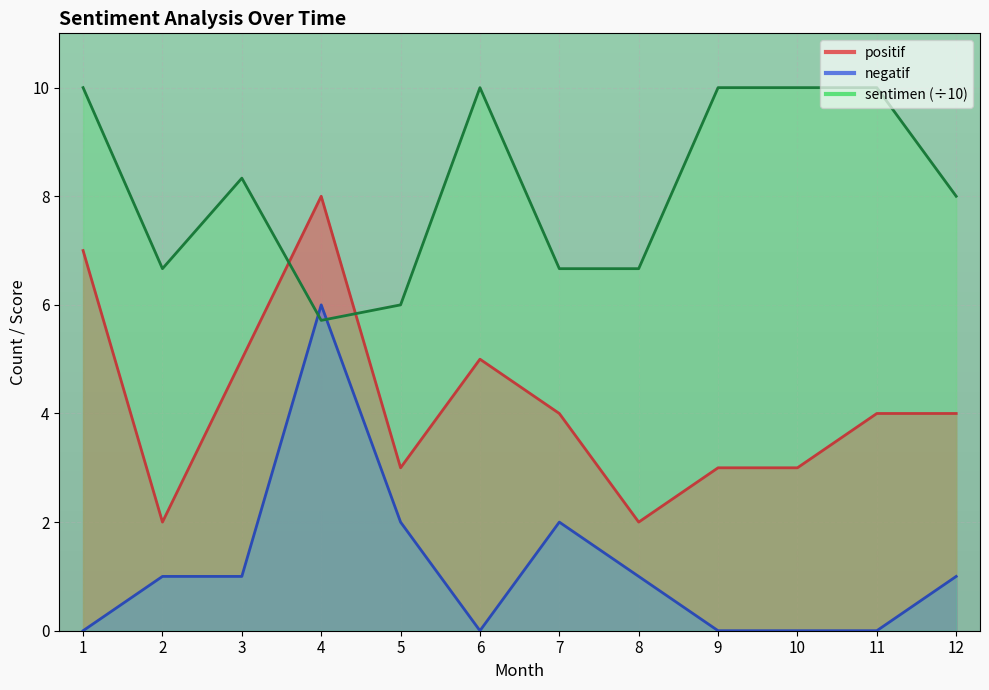

Reading left to right, transcribe all the data shown in this chart.

positif: 7.0	2.0	5.0	8.0	3.0	5.0	4.0	2.0	3.0	3.0	4.0	4.0
negatif: 0.0	1.0	1.0	6.0	2.0	0.0	2.0	1.0	0.0	0.0	0.0	1.0
sentimen: 10.0	6.7	8.3	5.7	6.0	10.0	6.7	6.7	10.0	10.0	10.0	8.0